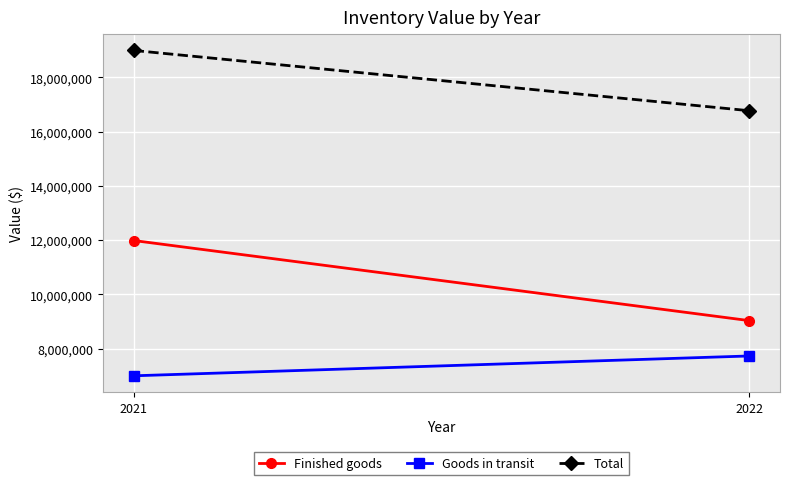

Count the Goods in transit values in the range 7002302 to 7732875.

2